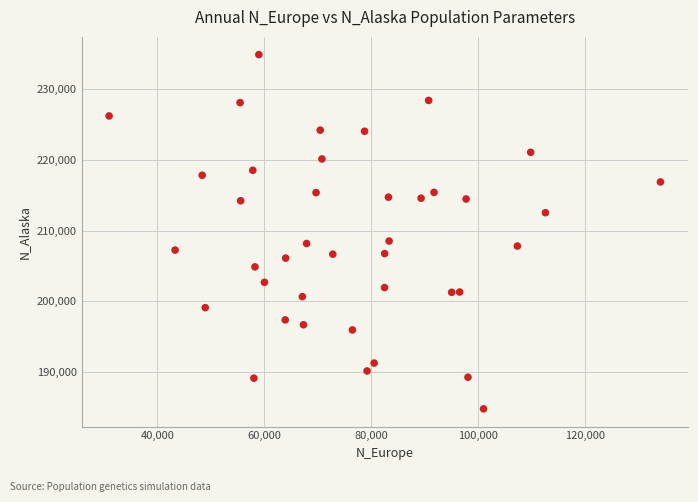

What is the range of X values (max minus min)?

103027